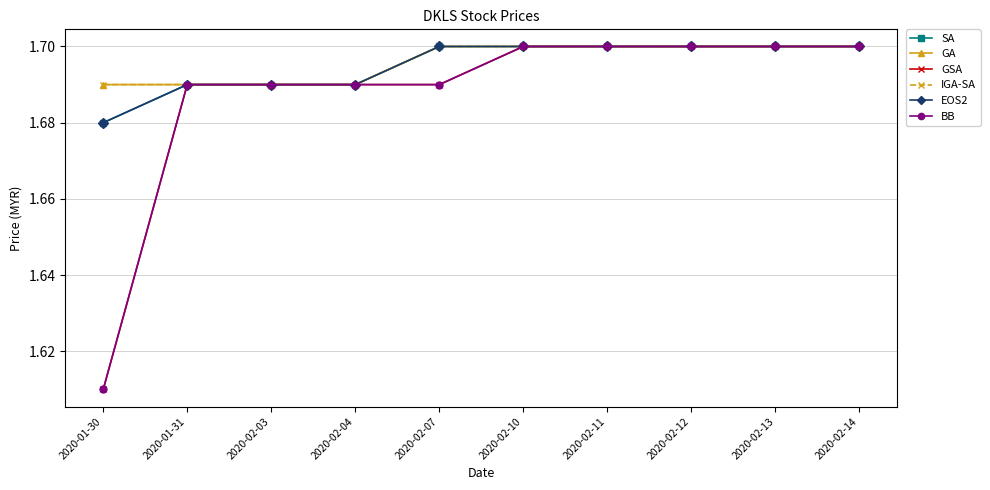

Rank the series by their maximum value, from lowest to highest.

SA, GA, GSA, IGA-SA, EOS2, BB